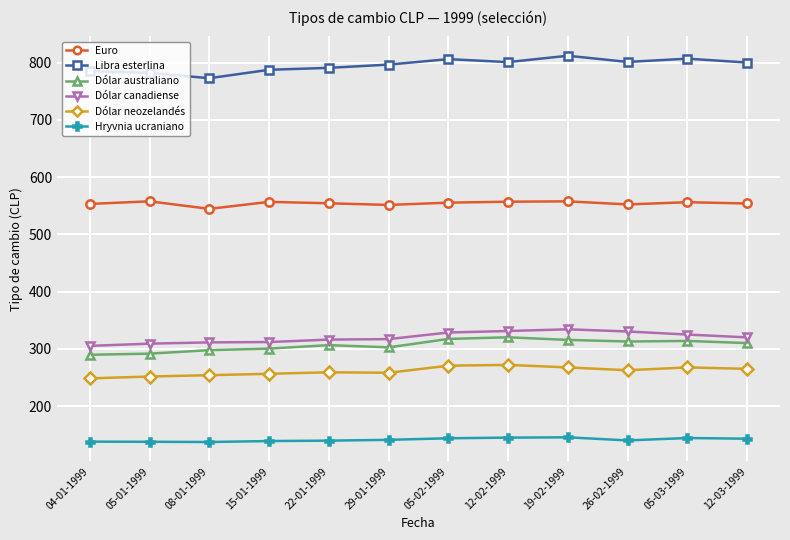

True or false: Dólar neozelandés has more than 1 points higher than both neighbors.

True